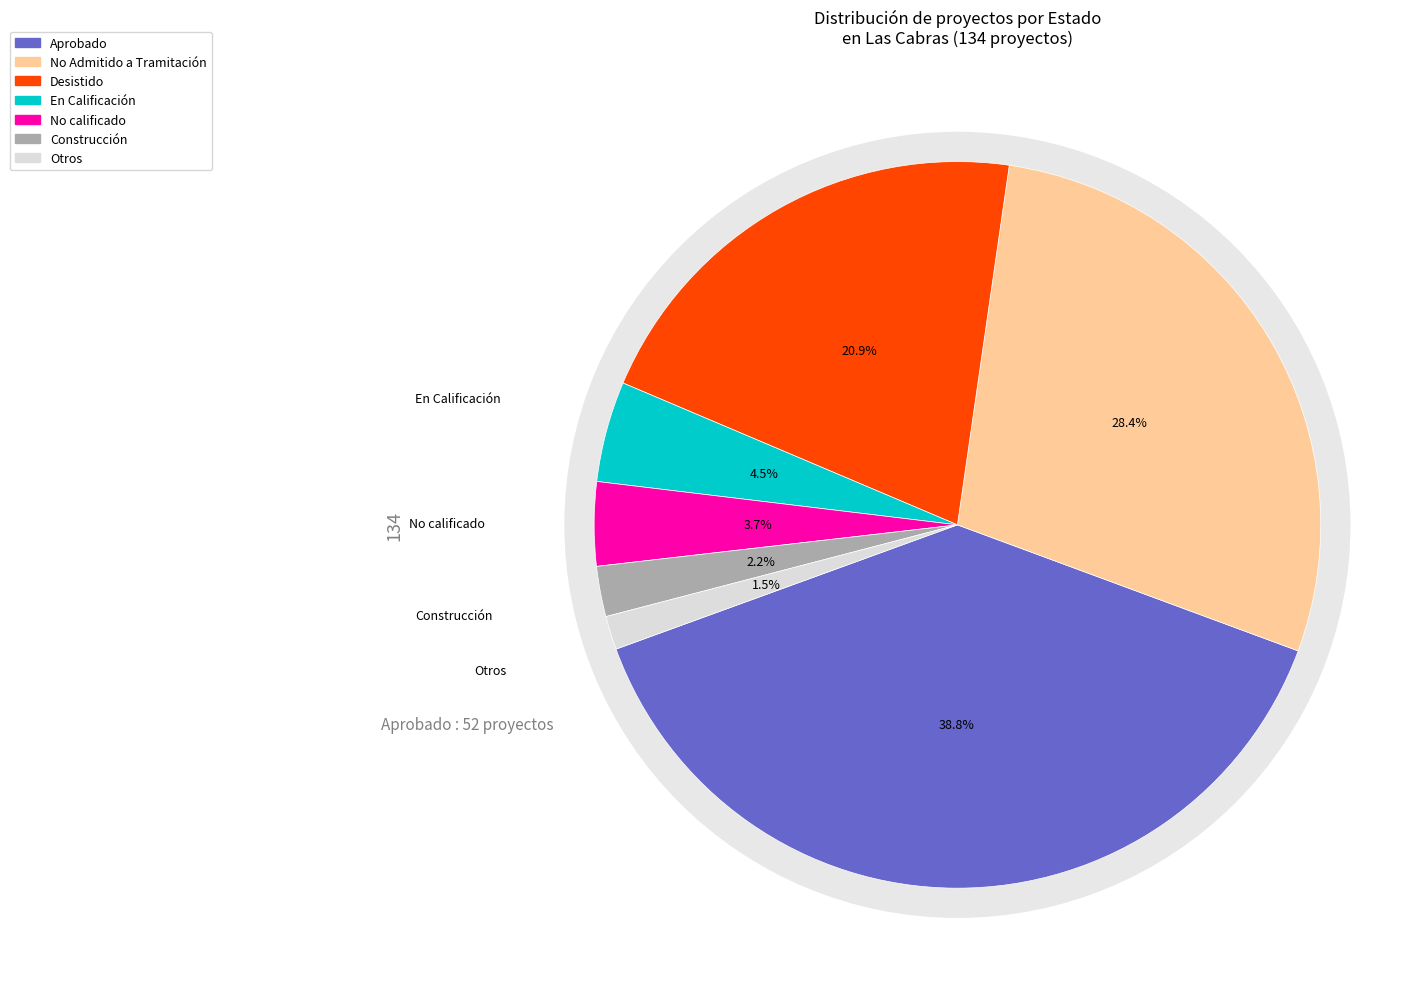

Is it true that En Calificación is 19% of the pie?

False